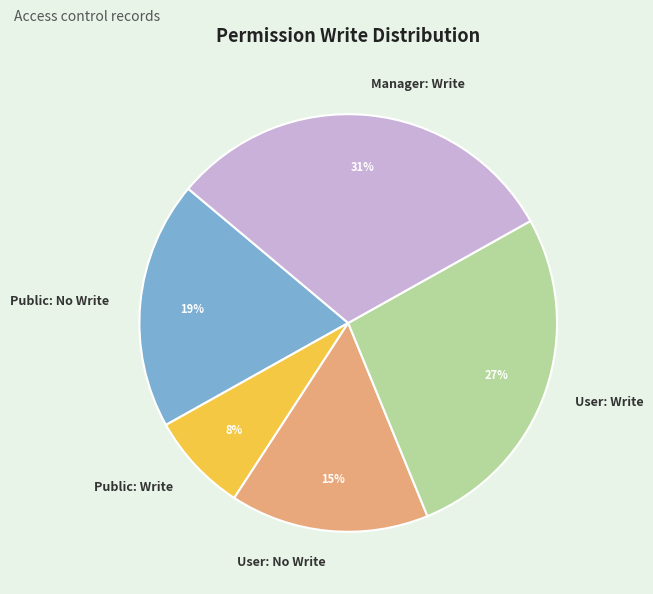

The Public: Write slice represents 8% of the pie. True or false?

True